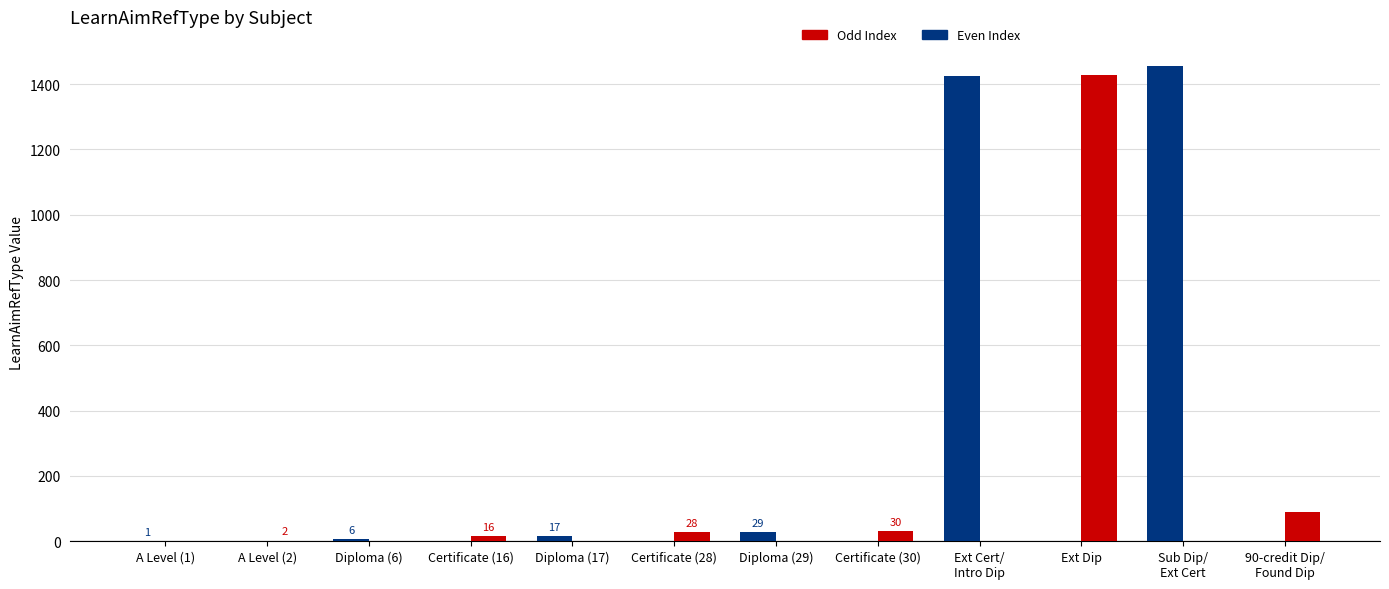

Between Diploma (29) and Ext Cert/
Intro Dip, which series saw the biggest shift?

Even Index